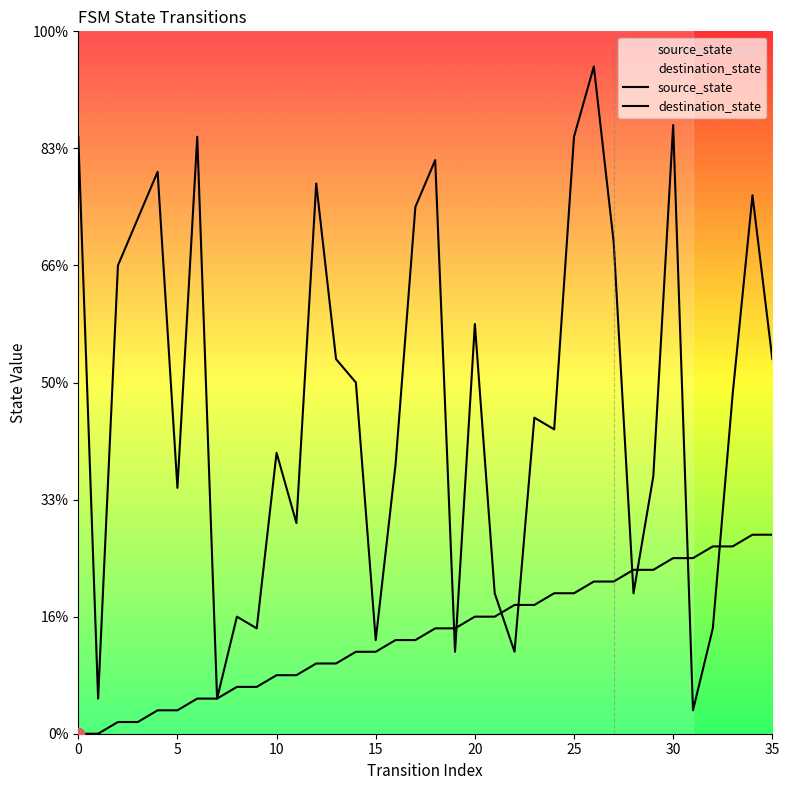

At how many categories does at least one series exceed 23?

21